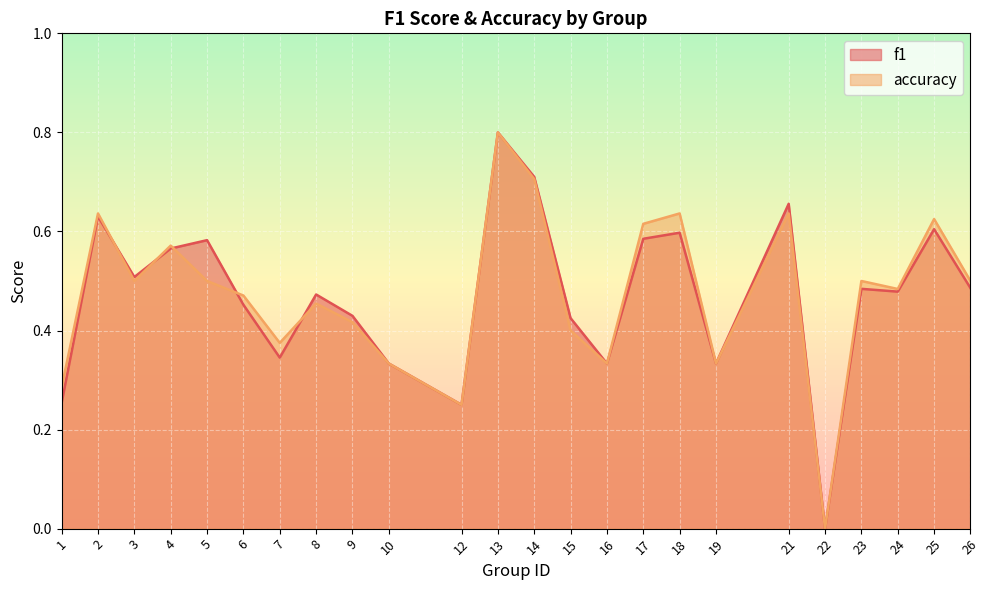

At which label does f1 reach its minimum?

22